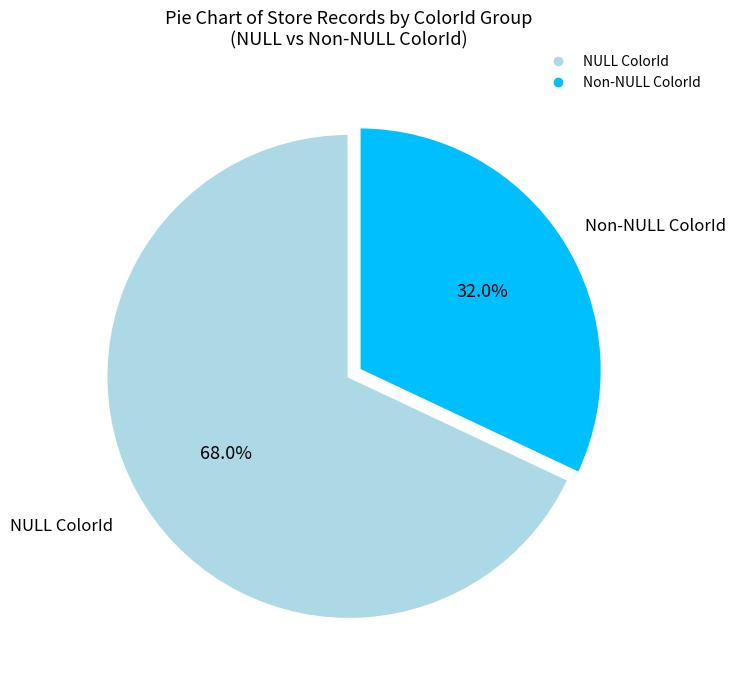

Does any single category account for the majority?

Yes